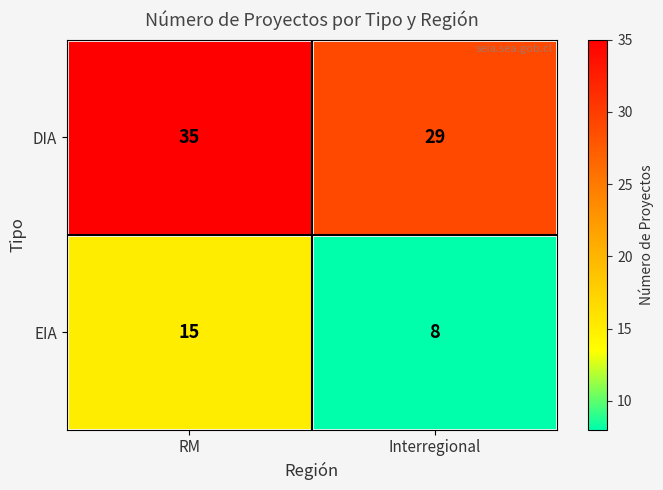

Which category has the lowest value across all series?

Interregional